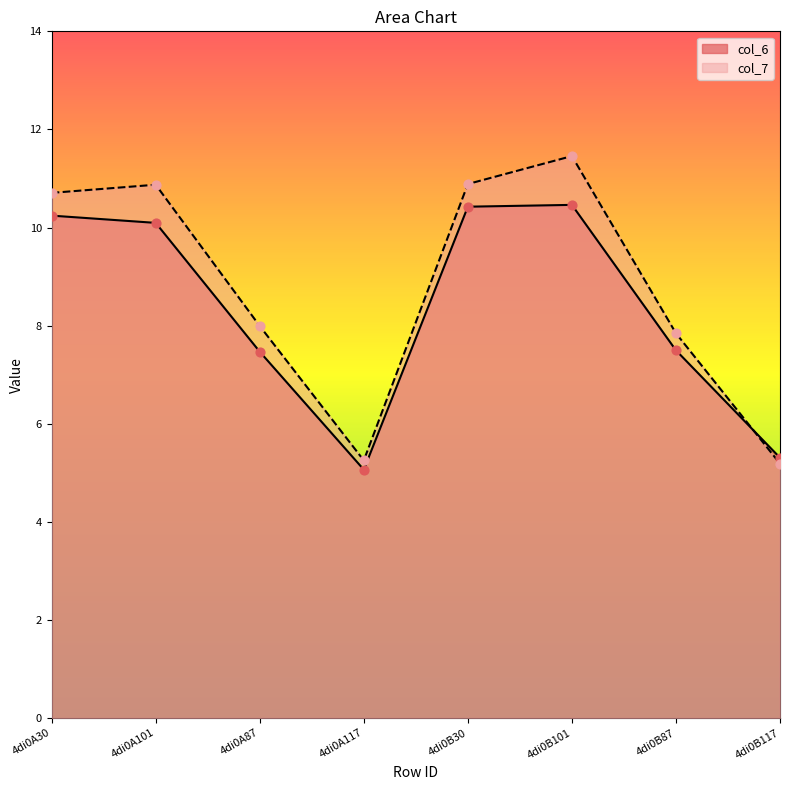

At which category is the sum across all series the highest?

4di0B101